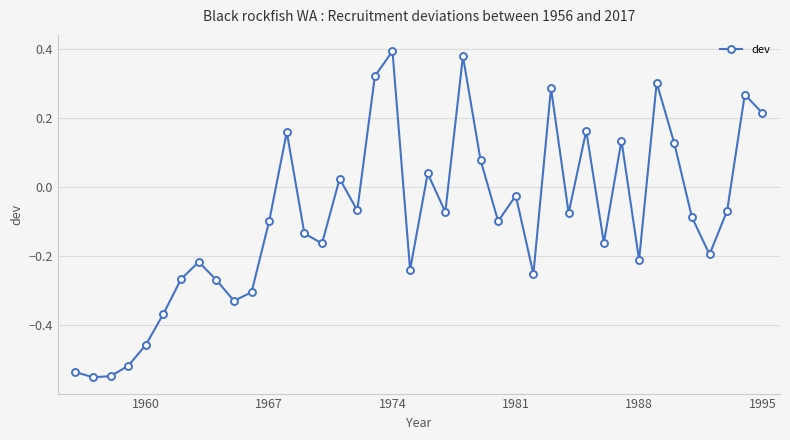

True or false: there are more than 0 points higher than both neighbors.

True